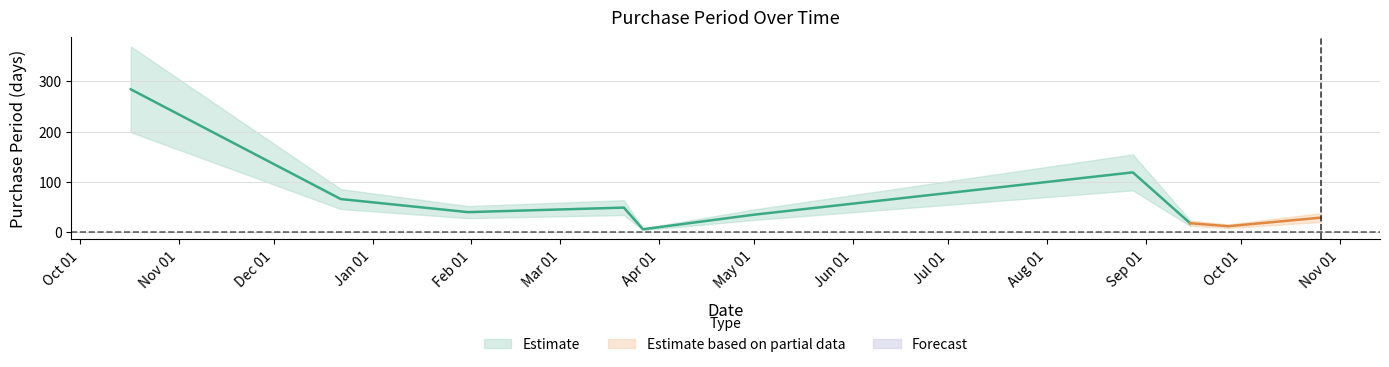

What value does the data have at 2017-01-31?

40